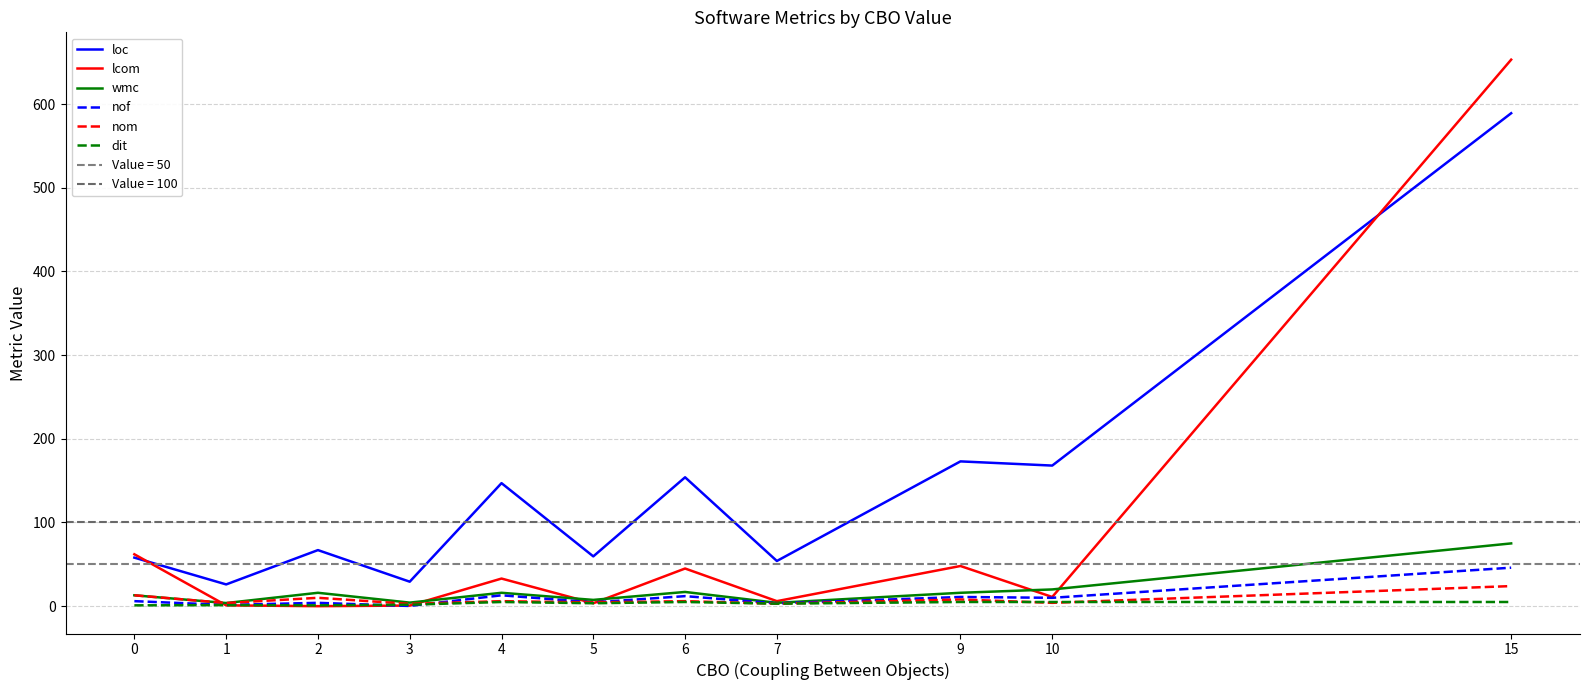

Where does the loc series first go above 67?

4